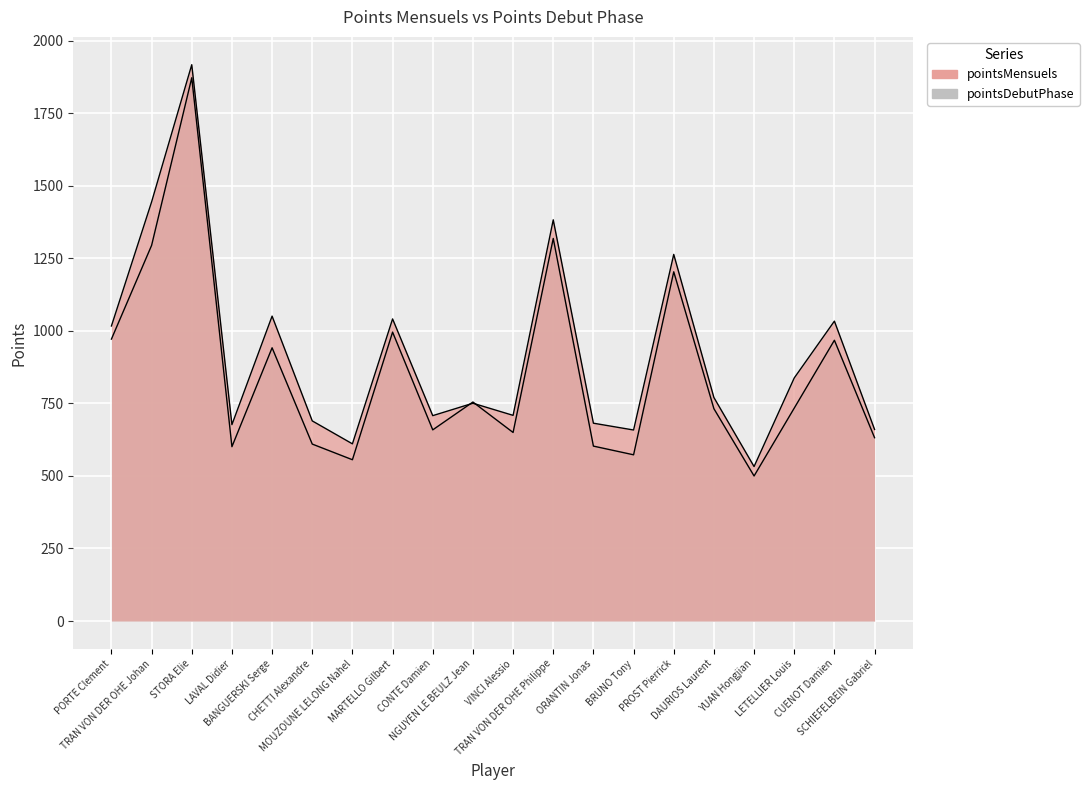

How many lines are shown in the chart?

2